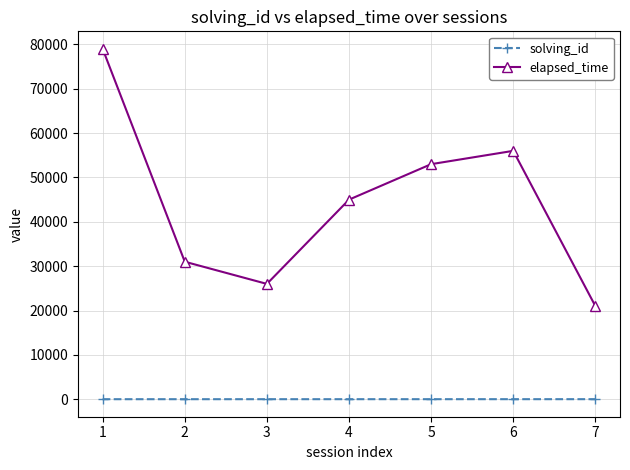

In elapsed_time, how many points are lower than both neighbors (excluding endpoints)?

1